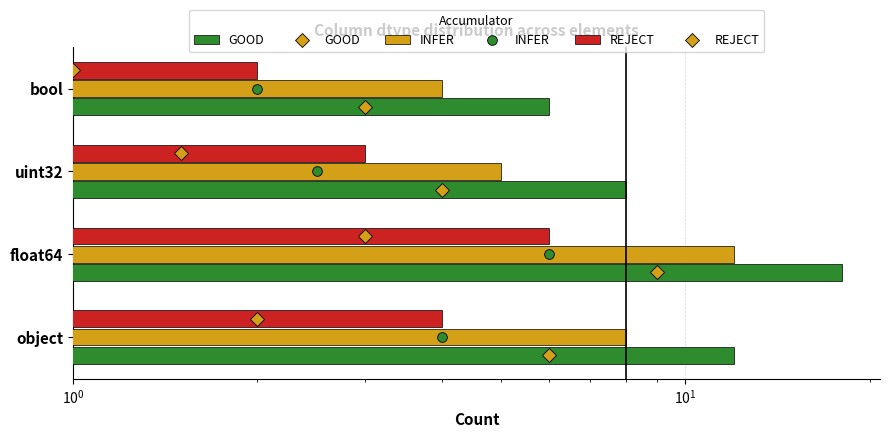

Count the number of categories in the chart.

4